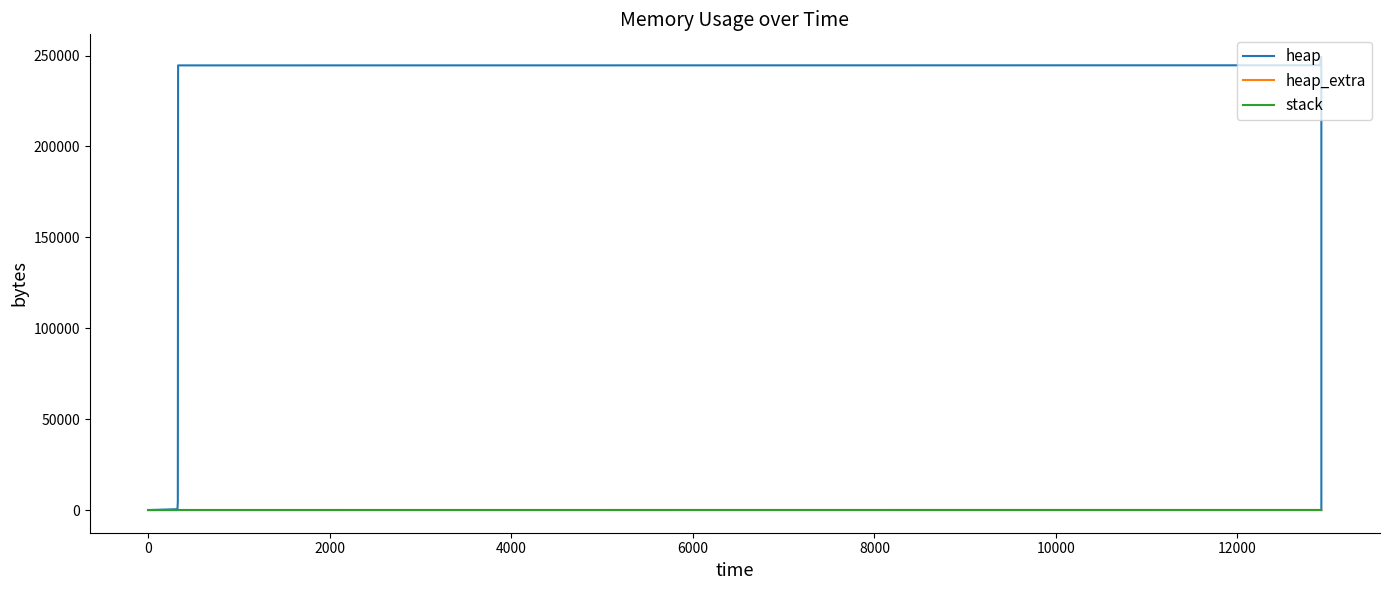

How many lines are shown in the chart?

3